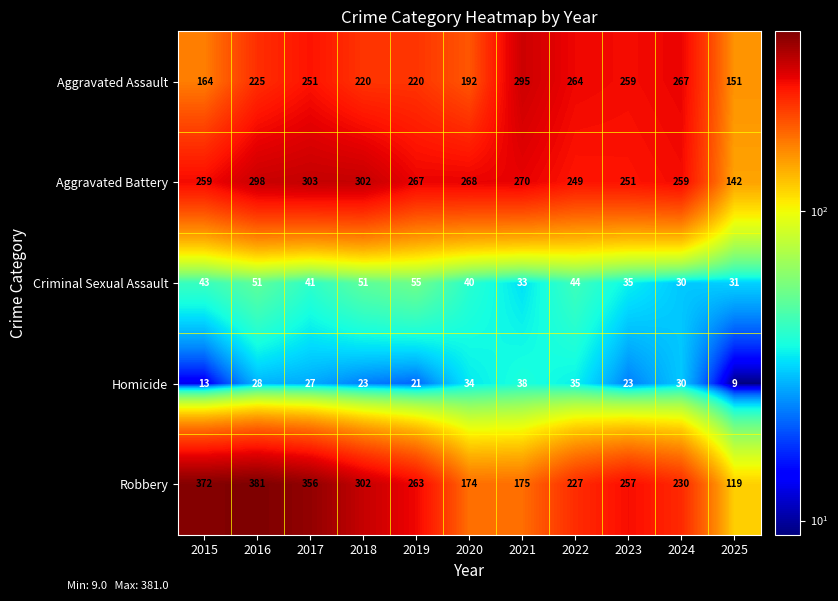

Rank the series by their maximum value, from lowest to highest.

Homicide, Criminal Sexual Assault, Aggravated Assault, Aggravated Battery, Robbery